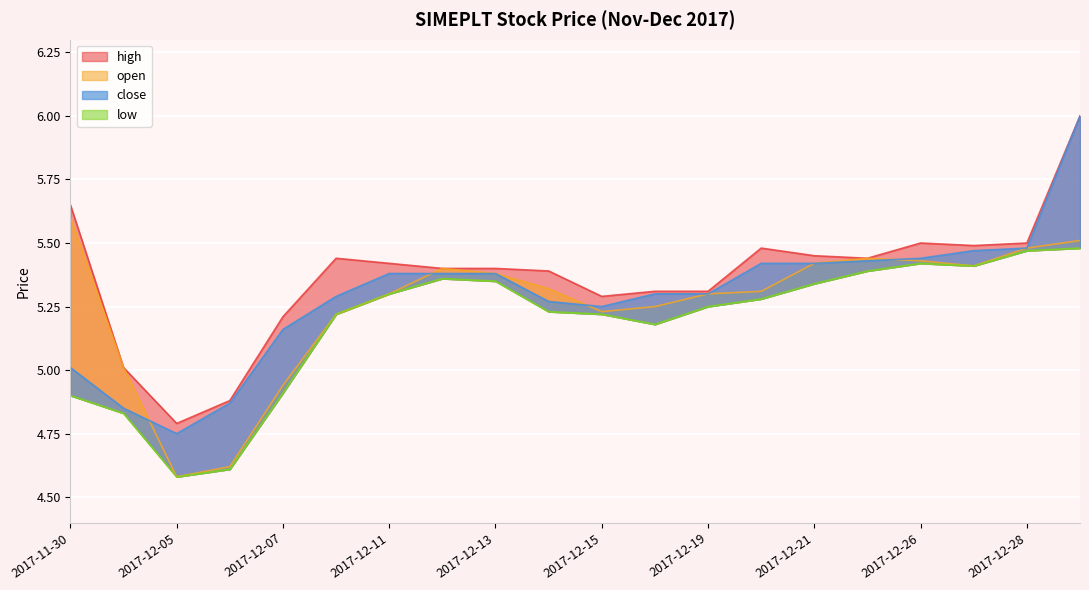

True or false: high and open cross at least once.

False